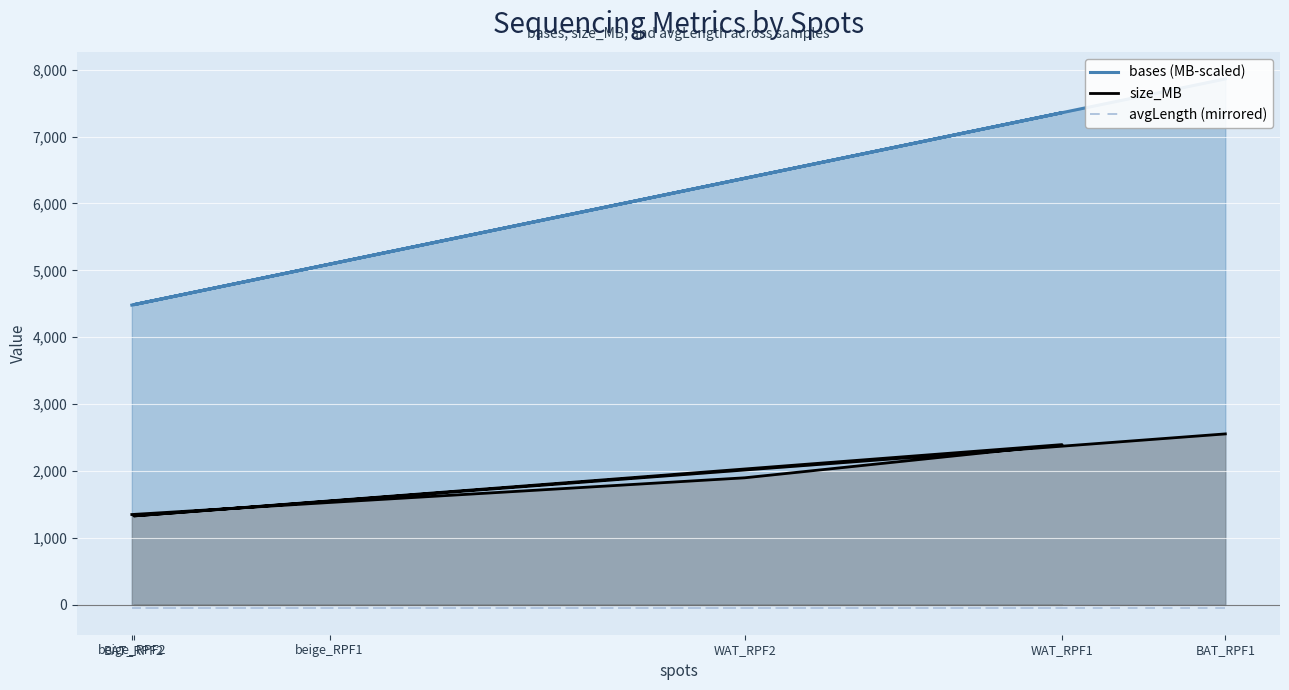

What position from the left is WAT_RPF2?

4